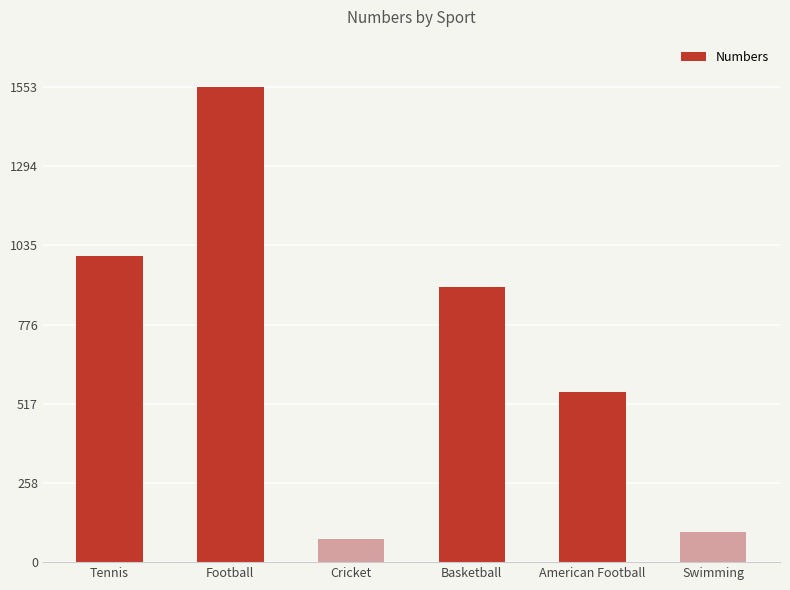

What is the difference between the maximum and second lowest values?

1453